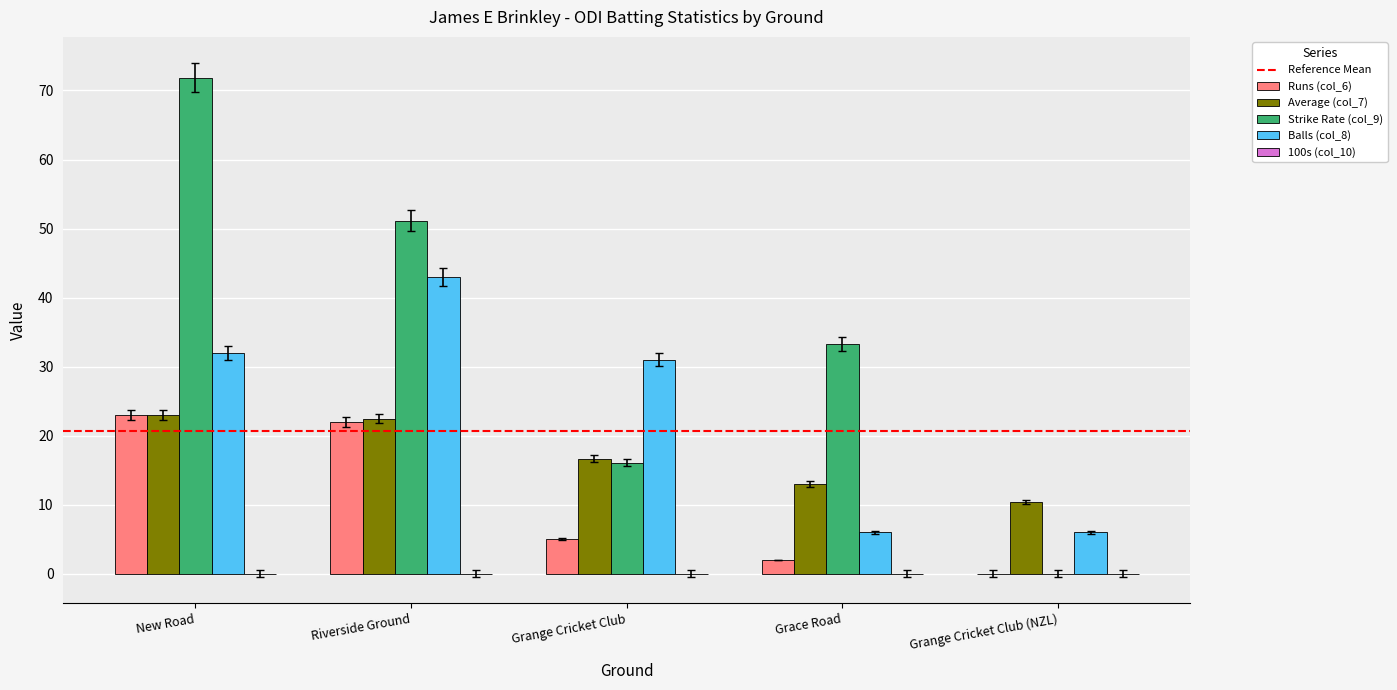

Count the number of categories in the chart.

5